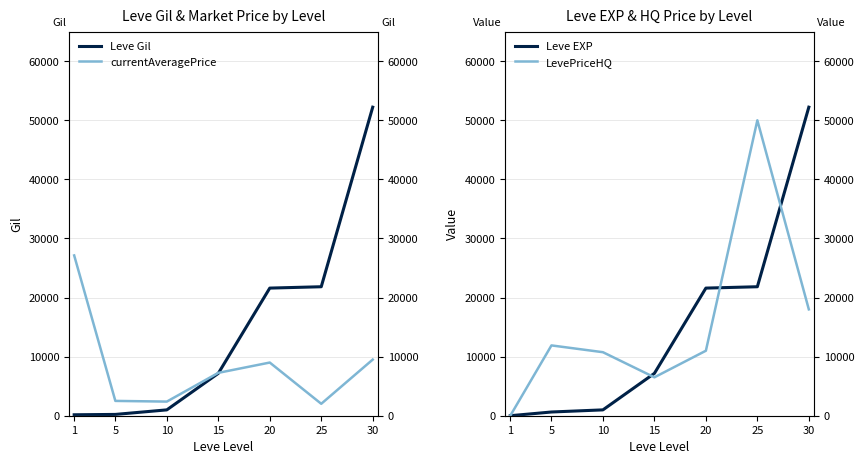

What is the value of the LevePriceHQ point at the 6th from the left?

50000